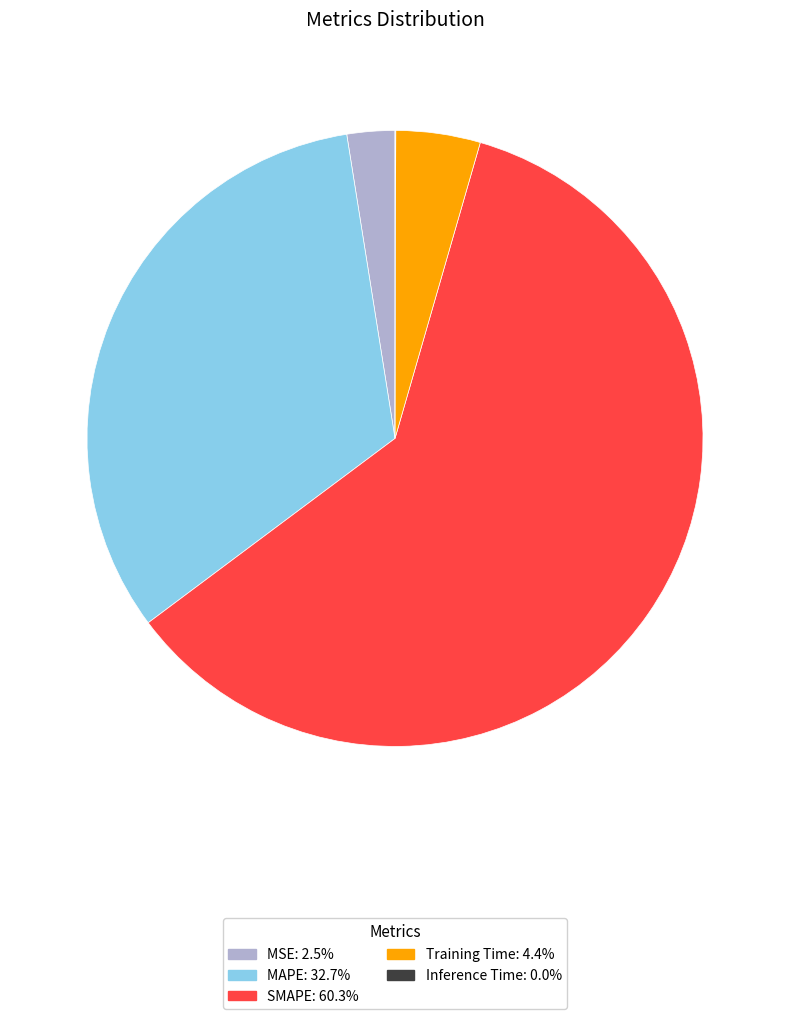

Between MAPE and SMAPE, which is larger?

SMAPE